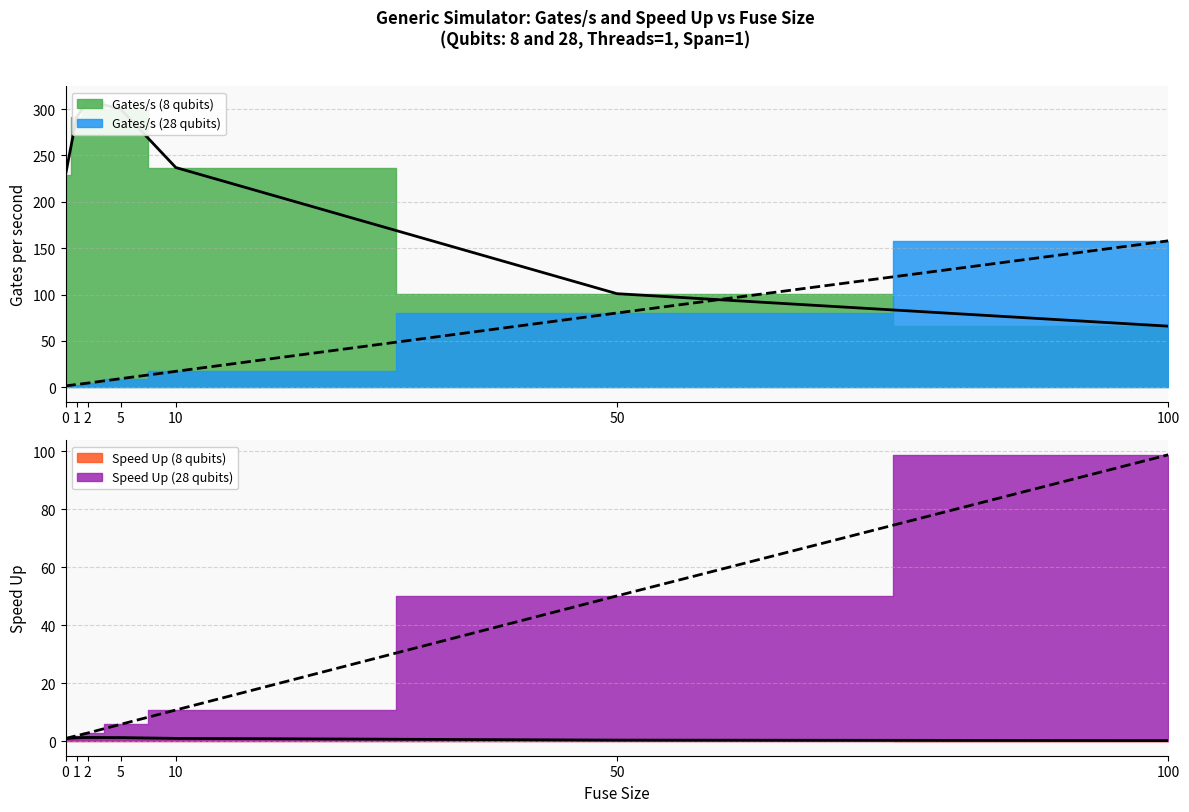

Reading left to right, what are all the values shown in this chart?

Gates/s (8 qubits): 0=229.0	1=291.0	2=309.0	5=300.0	10=237.0	50=101.0	100=66.0
Gates/s (28 qubits): 0=1.6	1=3.1	2=4.6	5=9.4	10=17.3	50=80.2	100=158.0
Speed Up (8 qubits): 0=1.0	1=1.3	2=1.3	5=1.3	10=1.0	50=0.4	100=0.3
Speed Up (28 qubits): 0=1.0	1=1.9	2=2.9	5=5.9	10=10.8	50=50.1	100=98.8